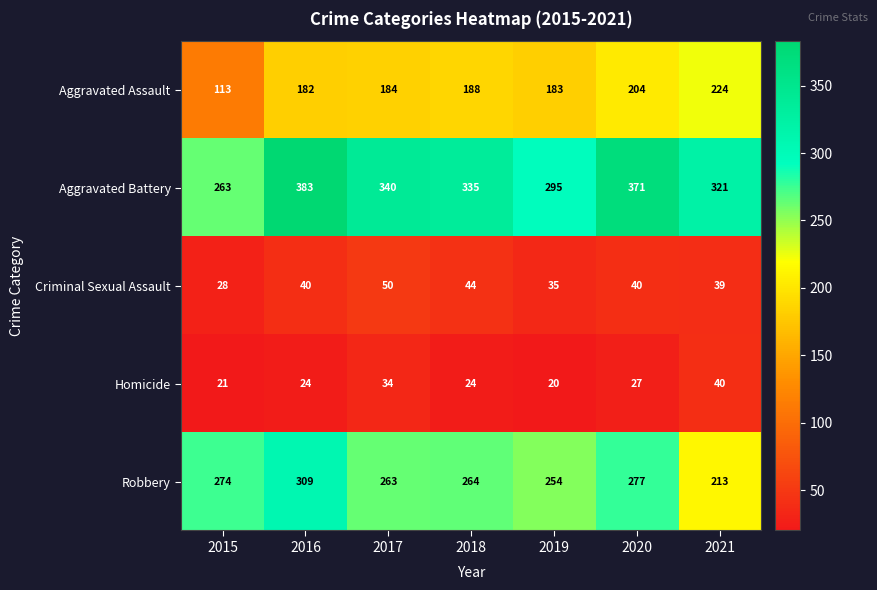

Count the number of data series in this chart.

5